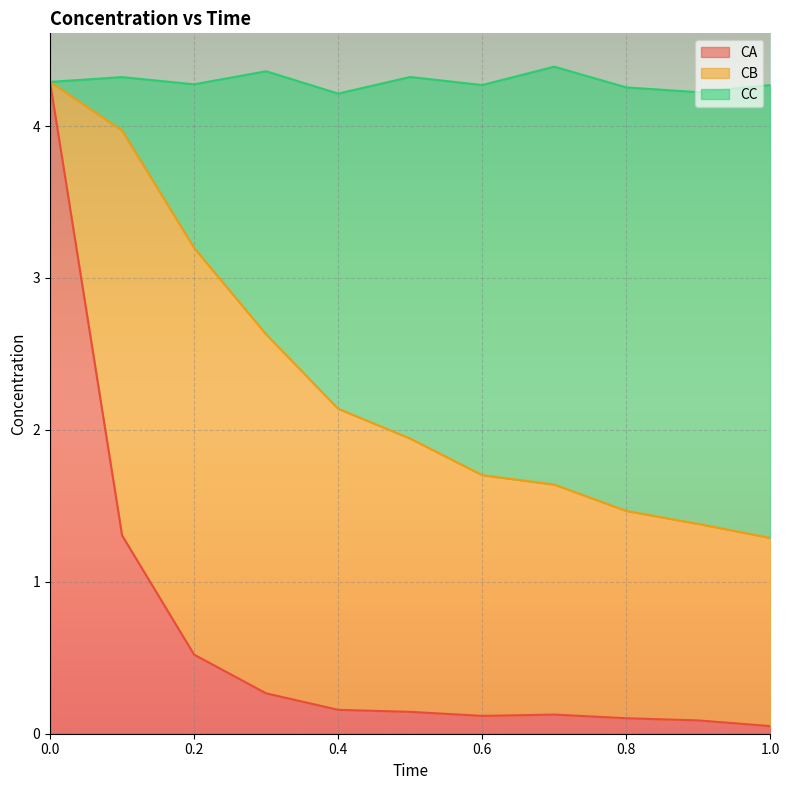

What is the total value across all series at 0.4?

4.2